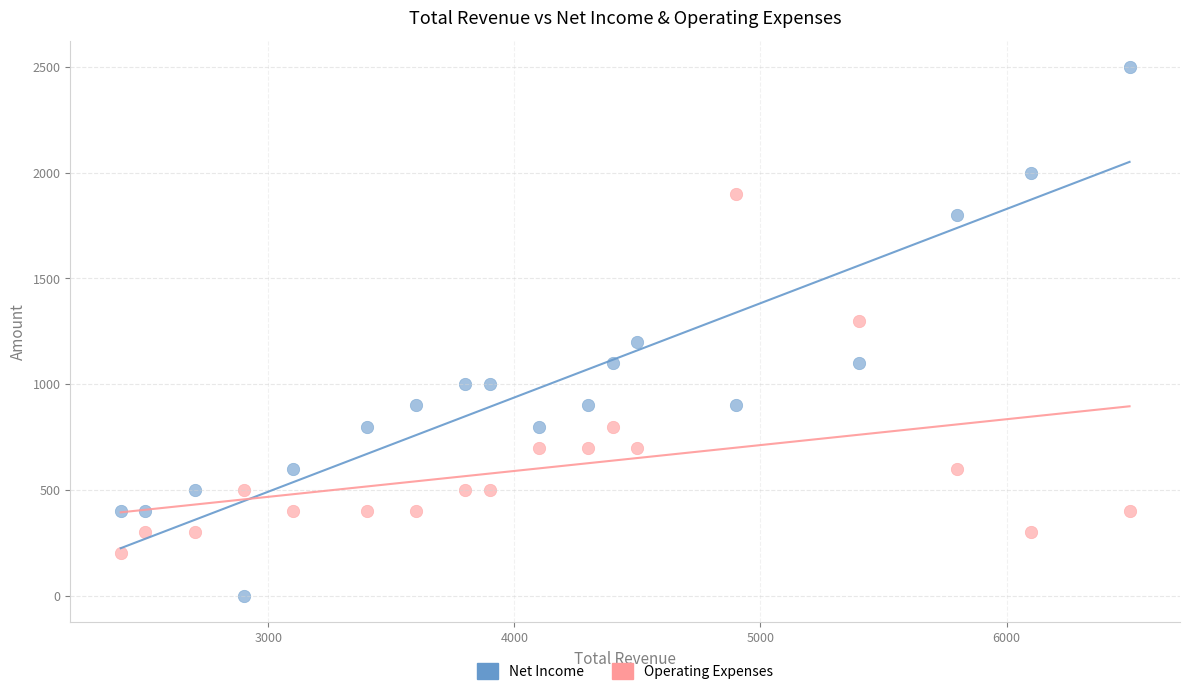

Across all data points, what is the range of X values (max minus min)?

4100